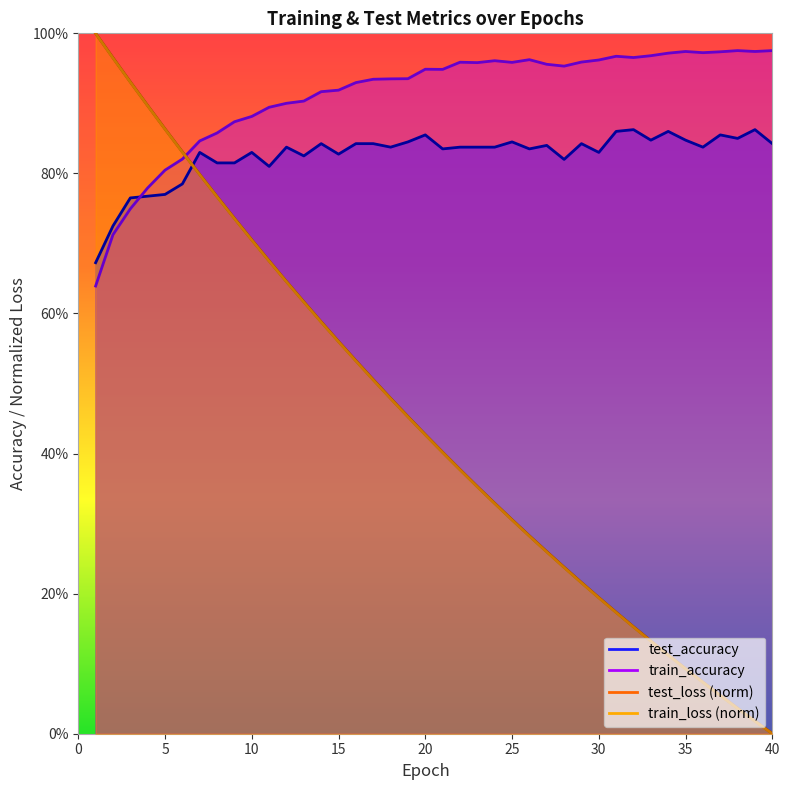

True or false: test_accuracy has more than 2 points higher than both neighbors.

True